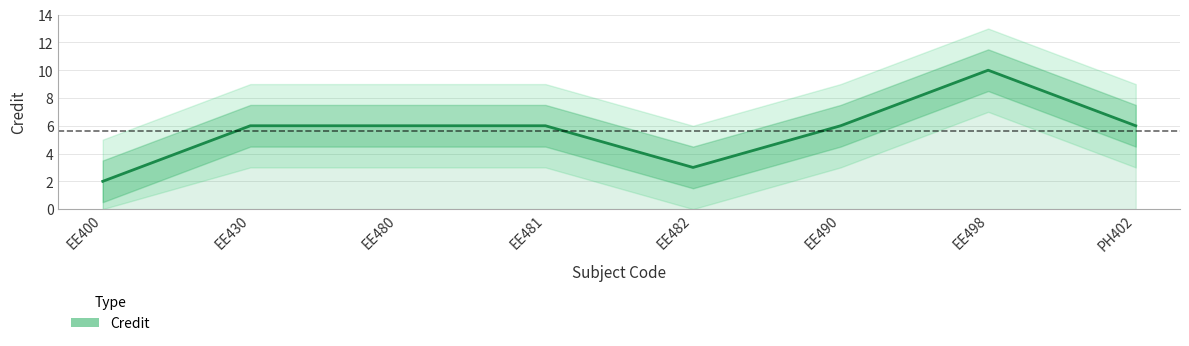

At which label does the data first exceed 6?

EE498